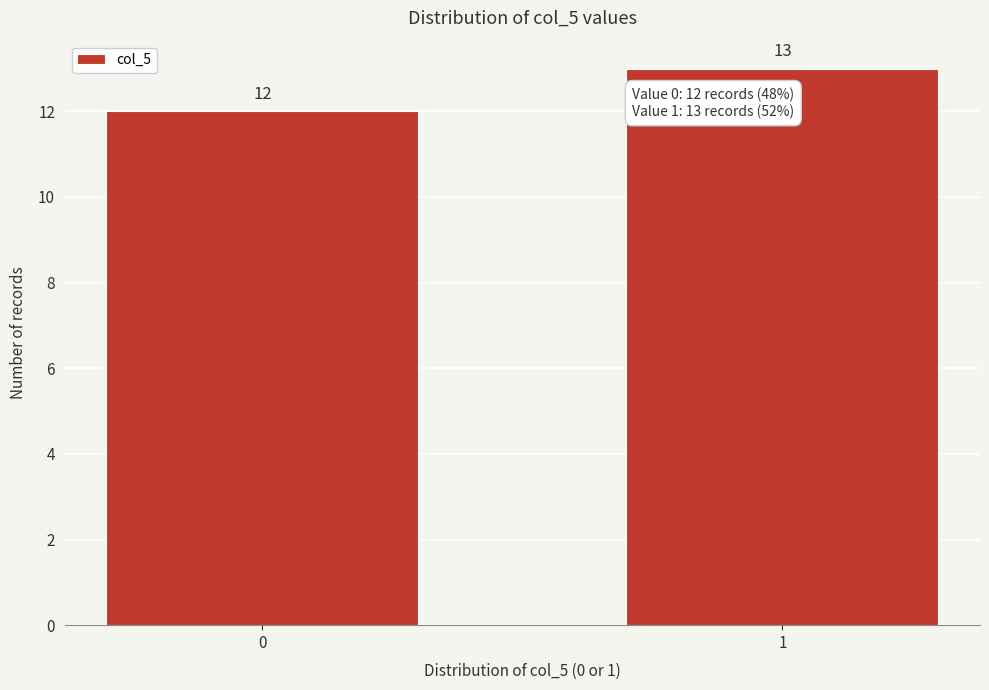

Reading right to left, transcribe all the data shown in this chart.

1=13	0=12